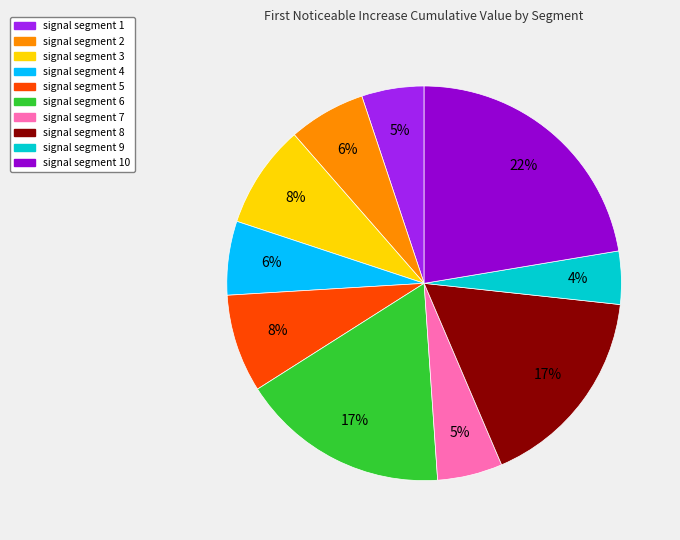

To the nearest percent, what is the average slice percentage?

10%